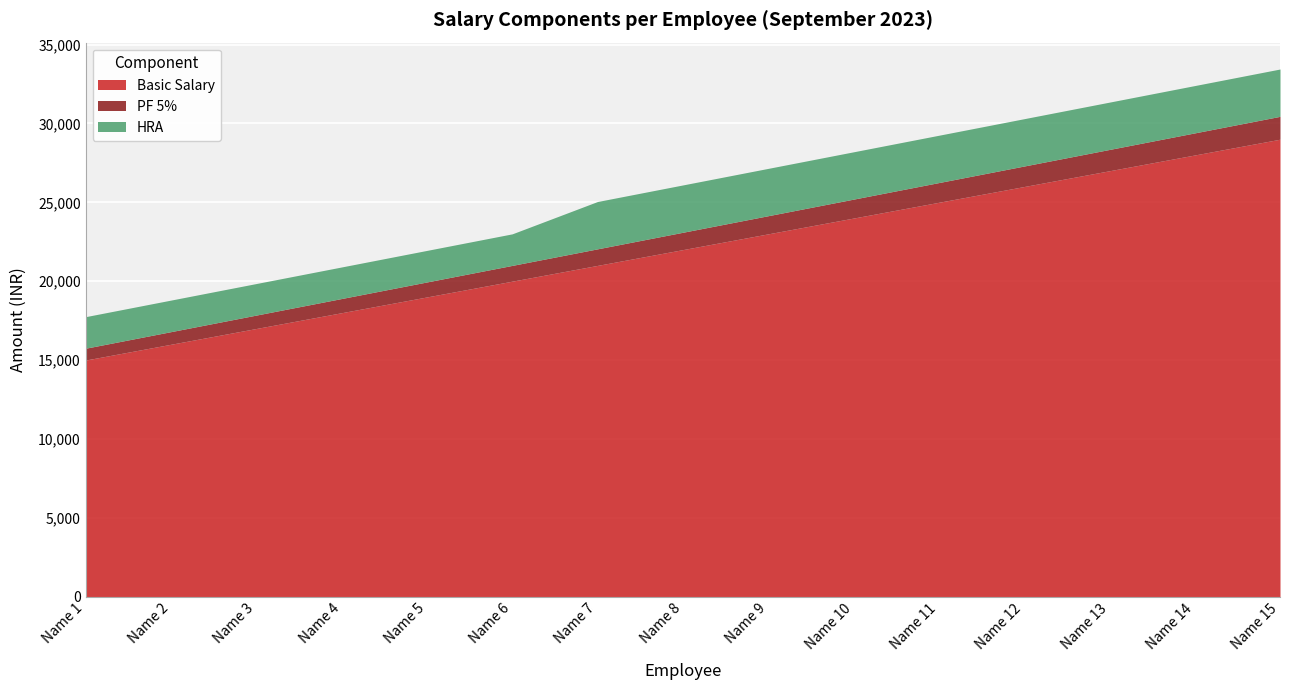

Which series has the largest total across all categories?

Basic Salary